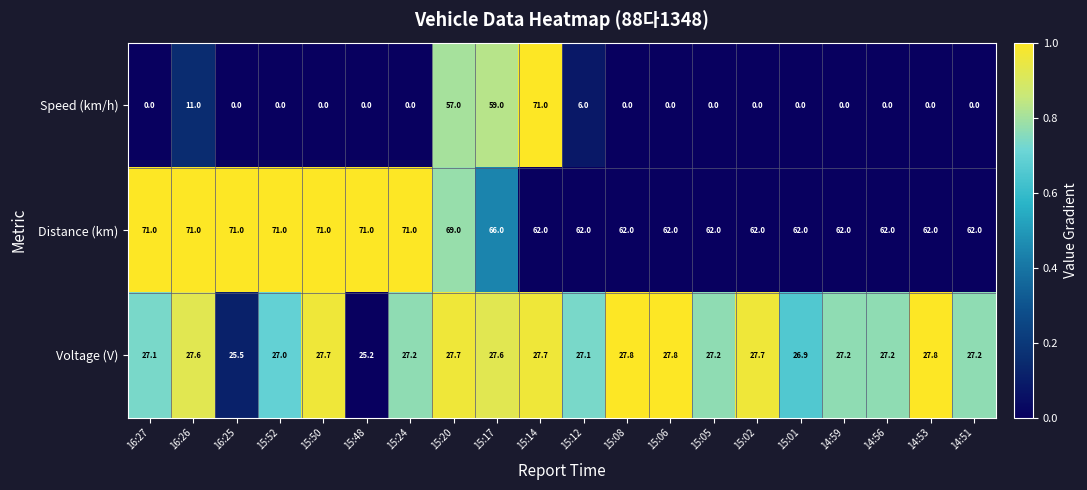

Rank the series by their average value, from highest to lowest.

Distance (km), Voltage (V), Speed (km/h)